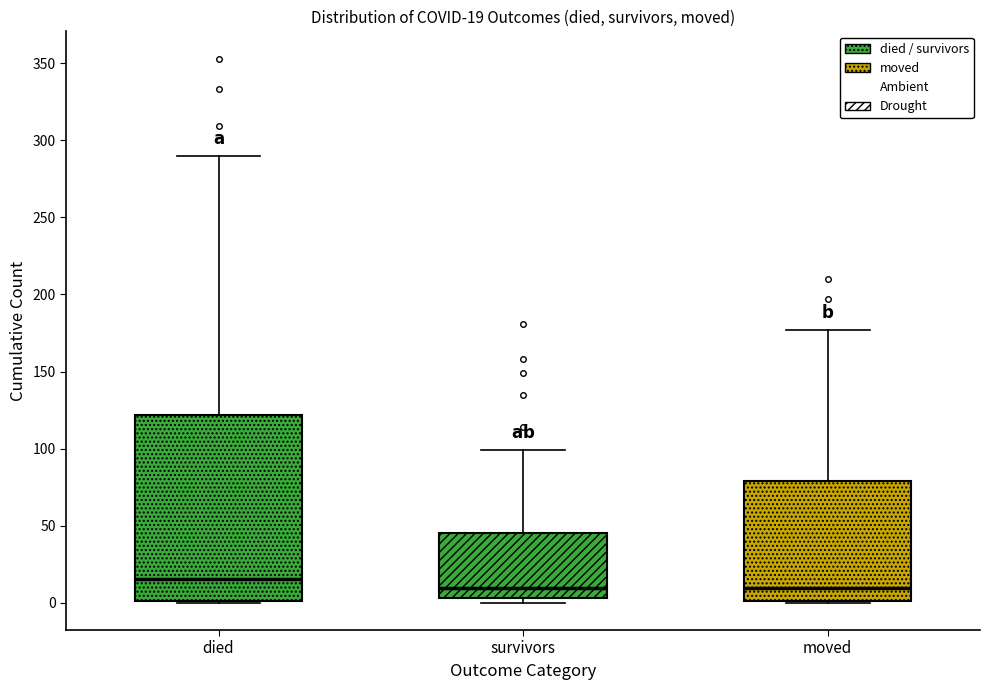

Comparing the boxes themselves (not the whiskers), which one is the tallest?

died